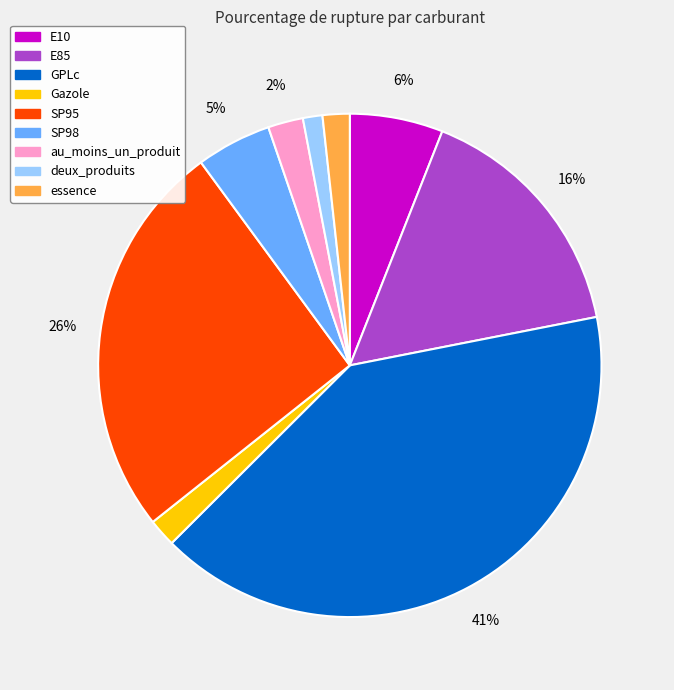

Do au_moins_un_produit and SP98 together represent more than half of the pie?

No